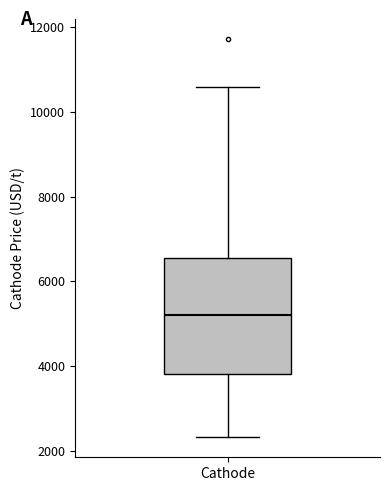

Where does the median line of the box for Cathode sit on the y-axis? The values are not printed on the chart, so give them approximately, as read against the axis.

5200